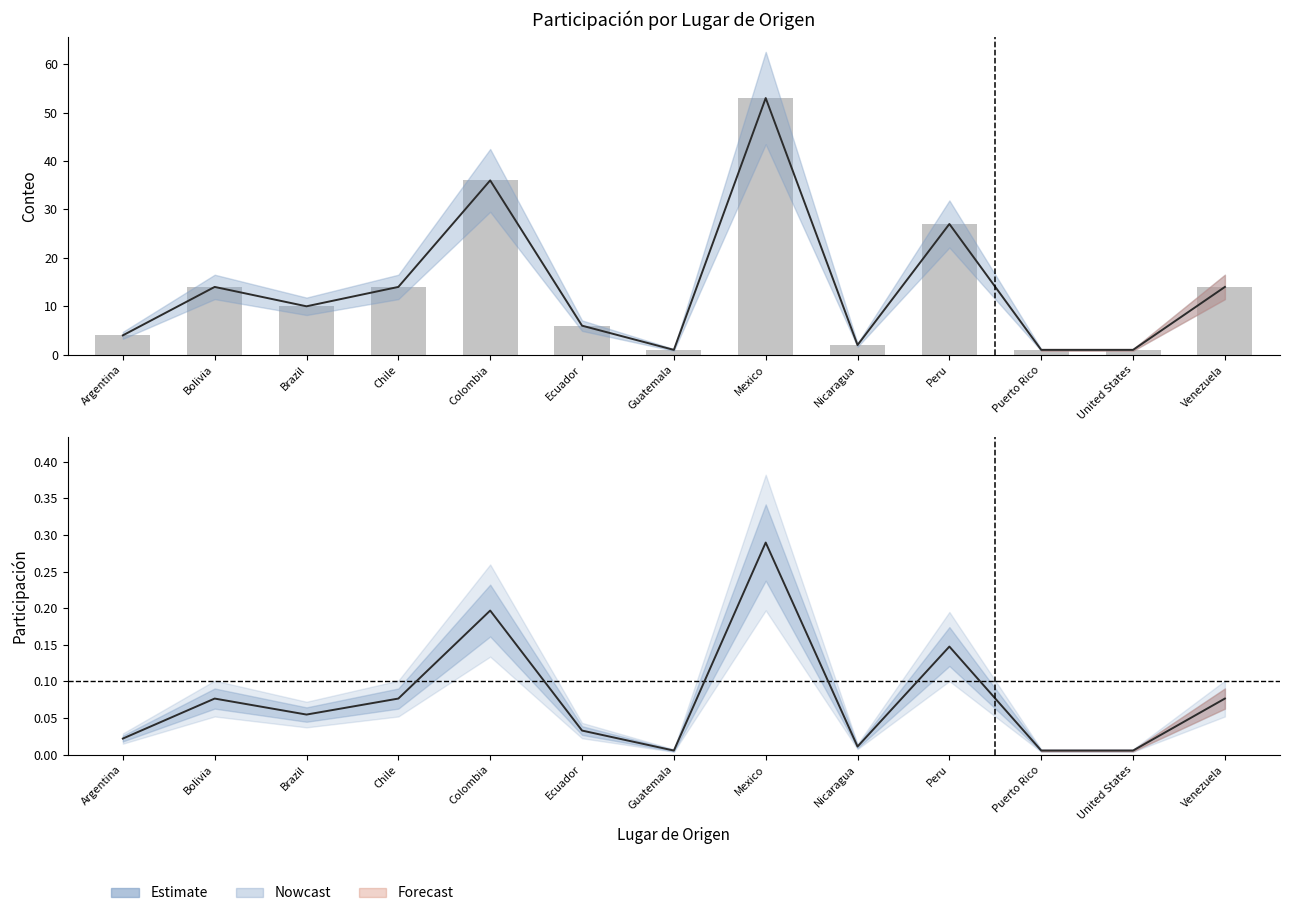

Rank the categories by conteo value from highest to lowest.

Mexico, Colombia, Peru, Bolivia, Chile, Venezuela, Brazil, Ecuador, Argentina, Nicaragua, Guatemala, Puerto Rico, United States